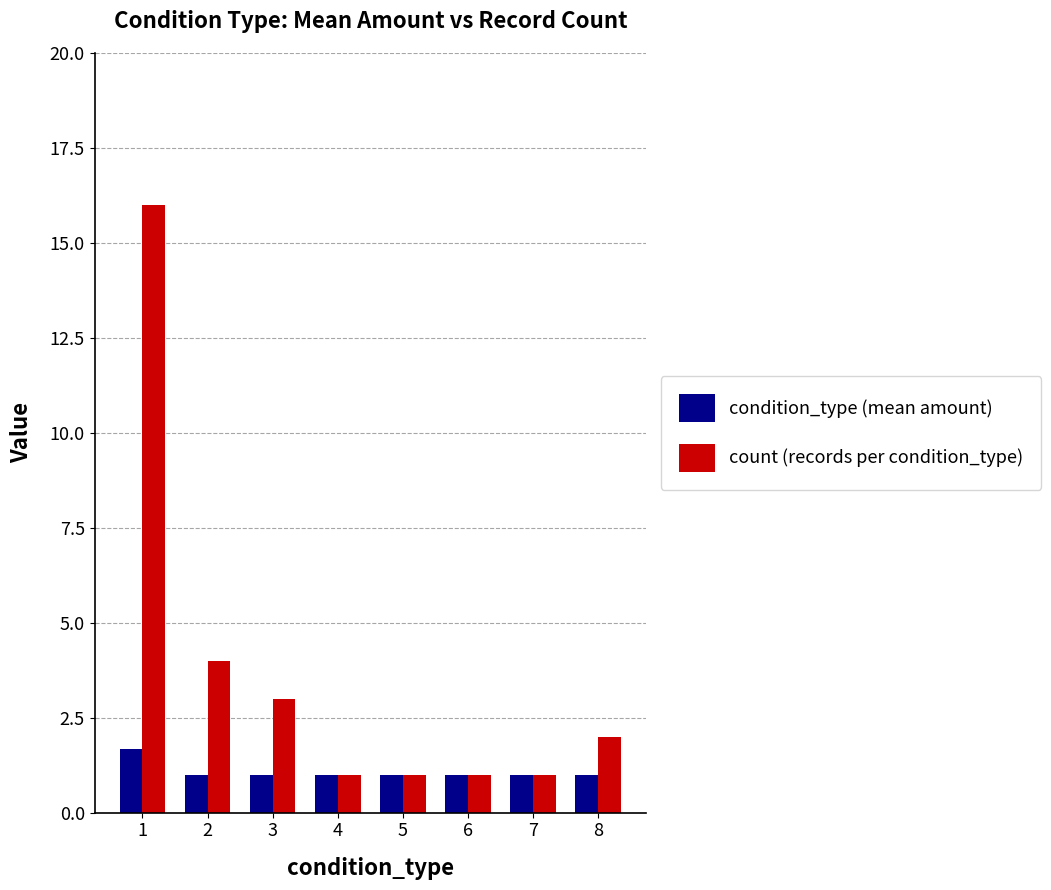

What is the total value across all series at 1?

17.7